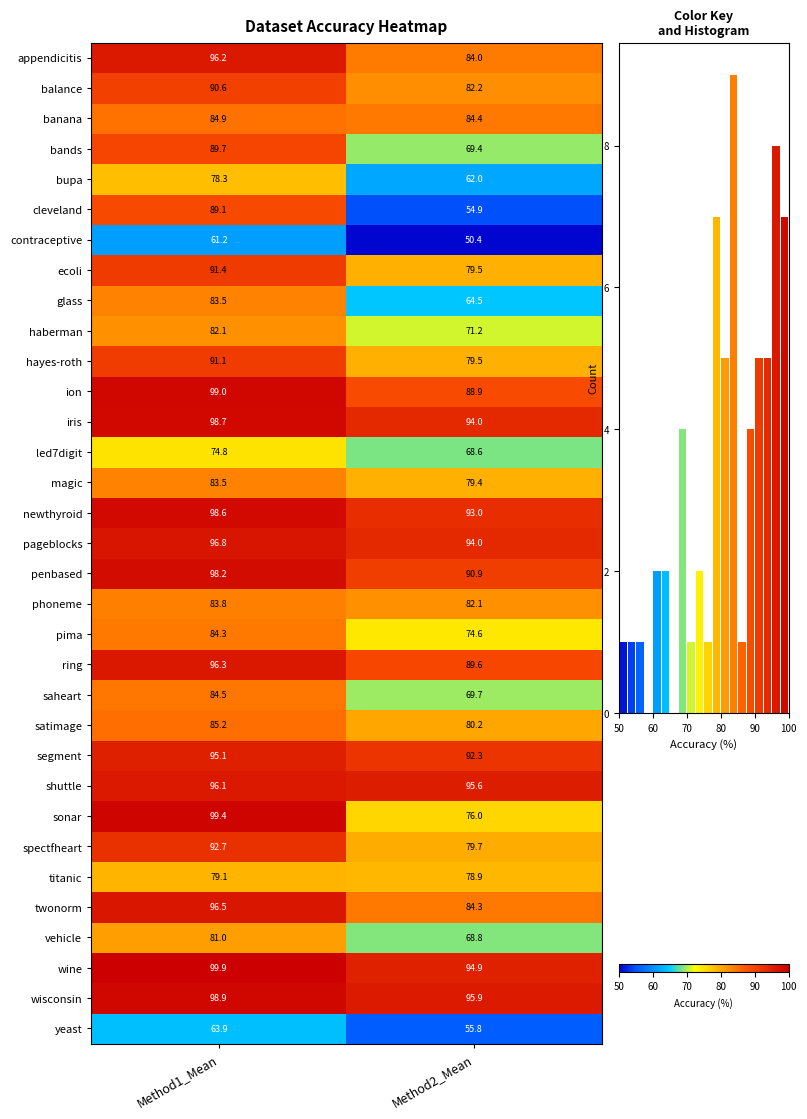

What is the sum of all sonar values?

175.4